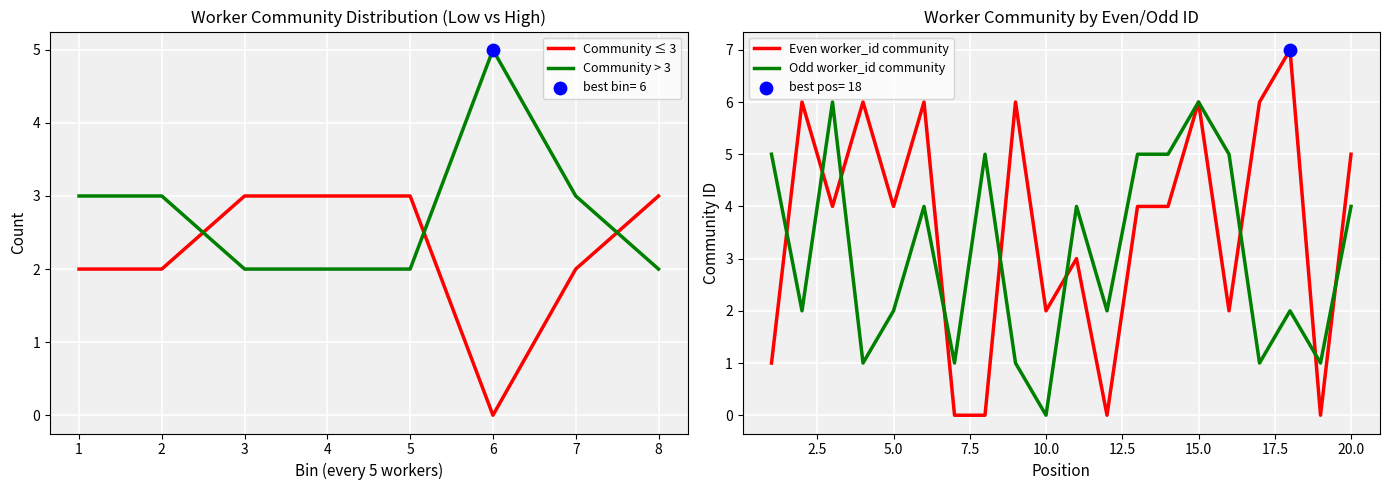

True or false: Community ≤ 3 has a value of 2 at 2.

True